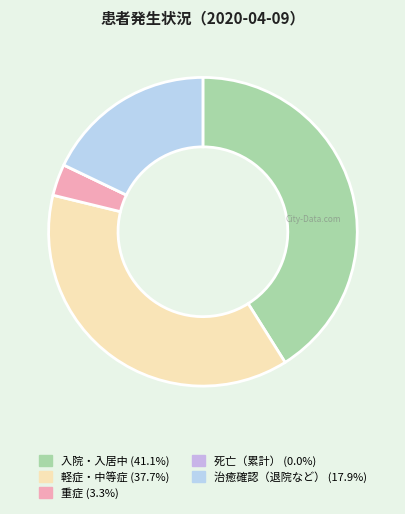

Which slice is the largest?

入院・入居中